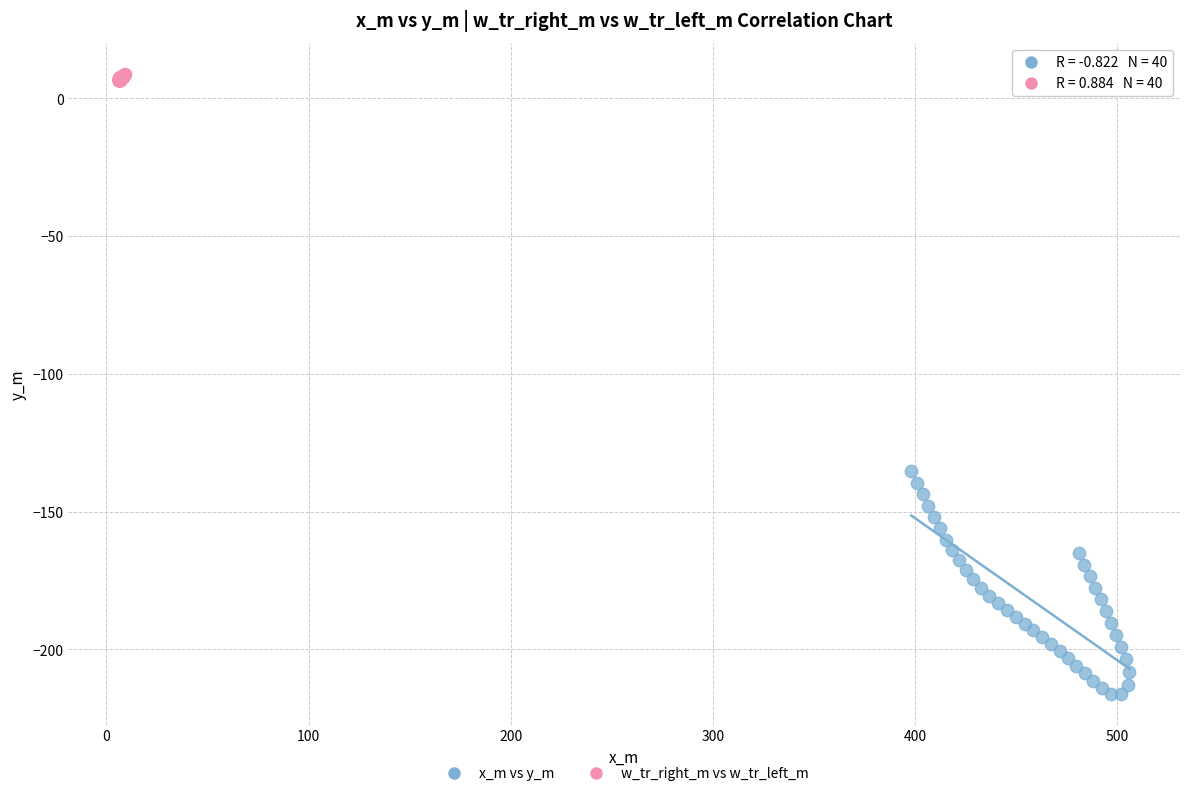

Which series contains the lowest Y value?

x_m vs y_m